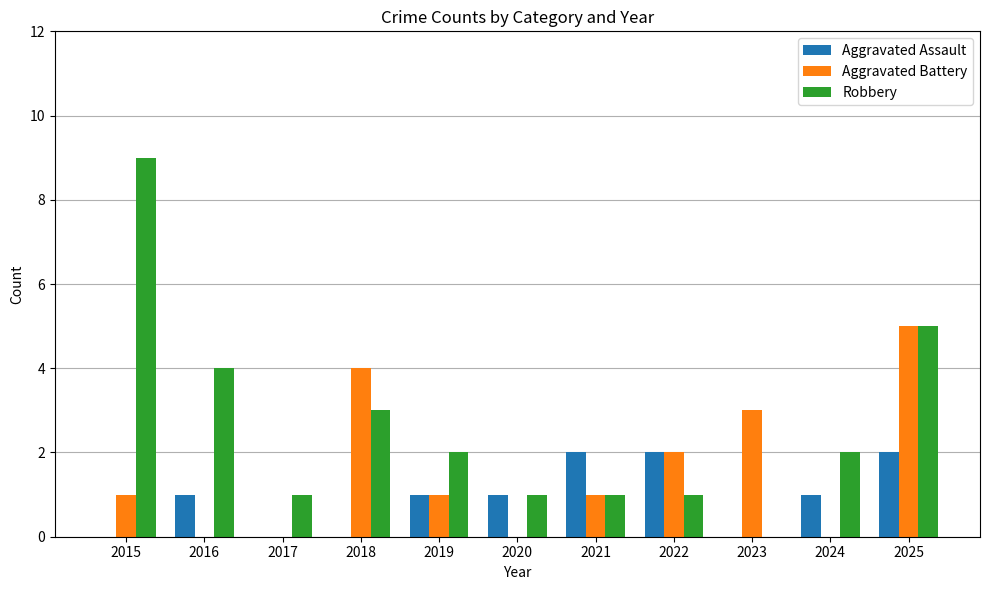

What is the total value across all series at 2019?

4